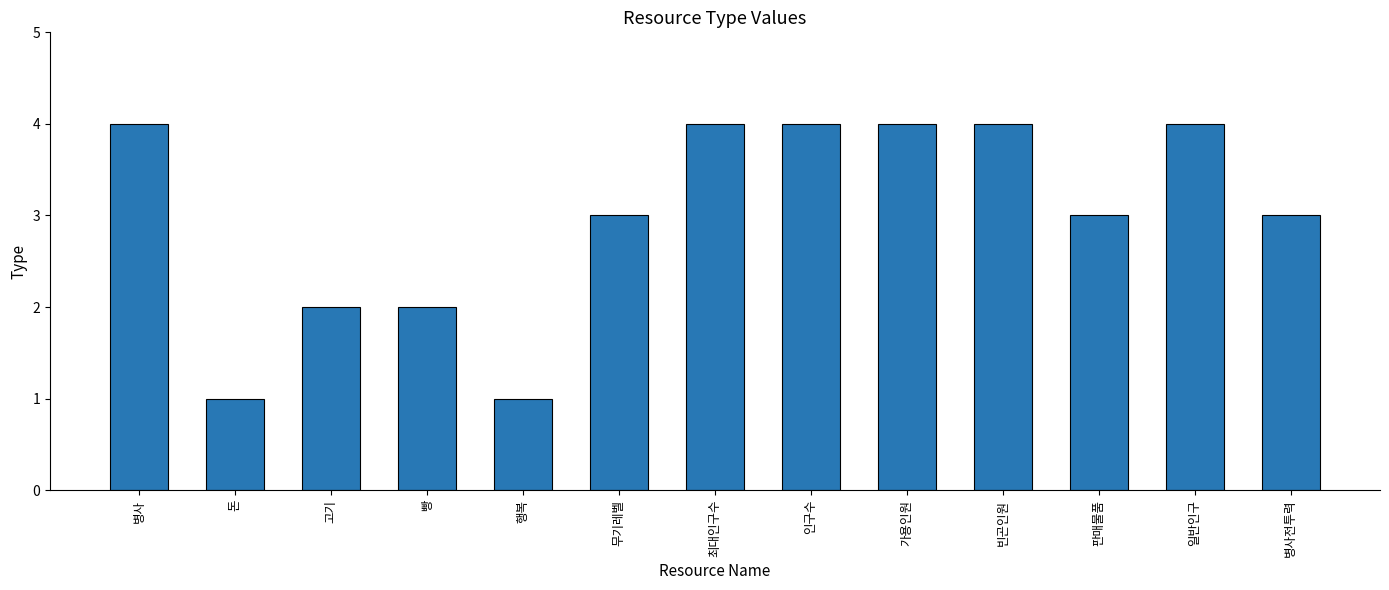

How many distinct data groups are displayed?

1